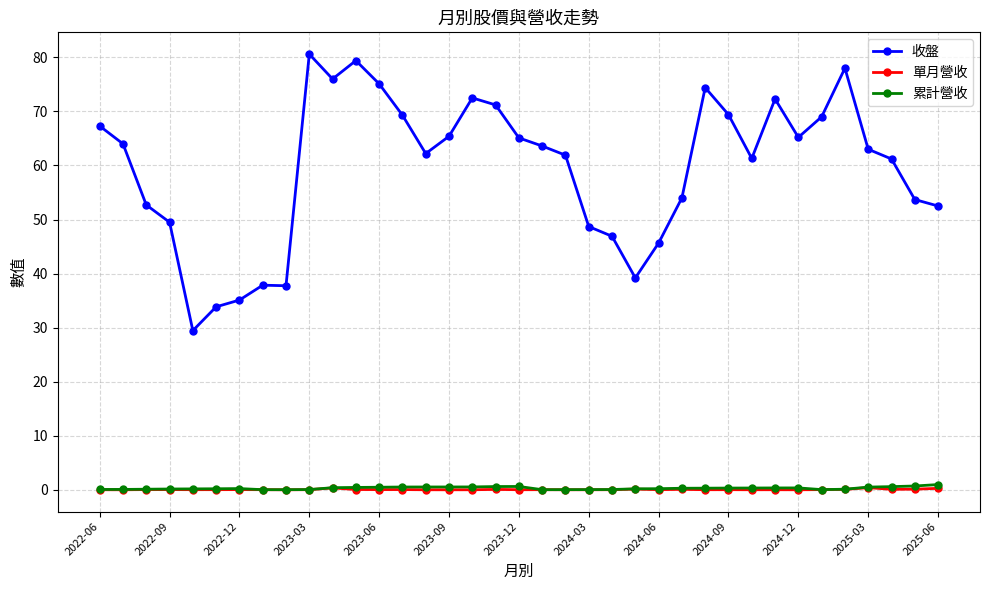

How many data points does each series have?

37